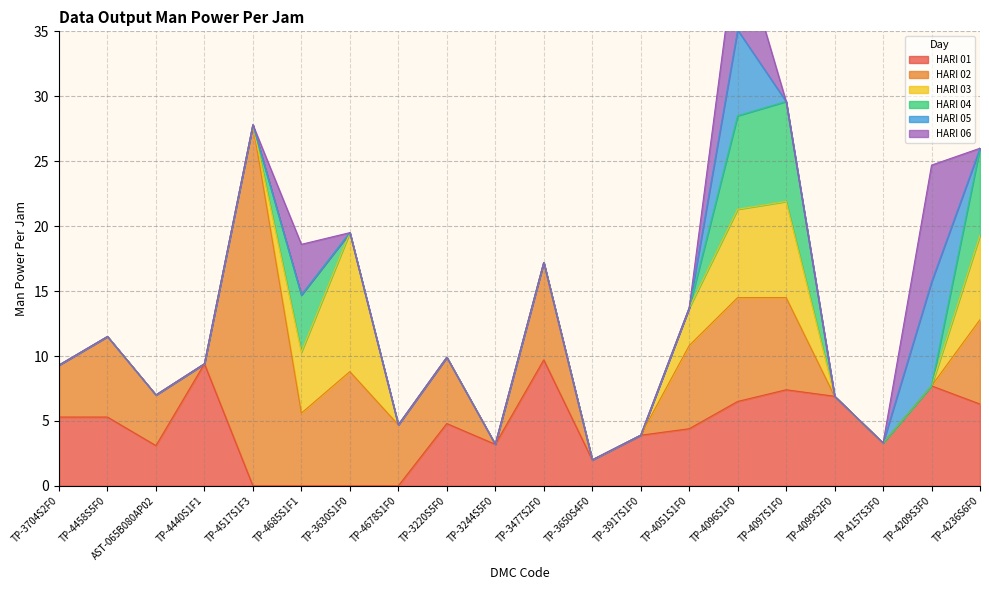

Is the value of HARI 01 at TP-4099S2F0 greater than the value of HARI 04 at TP-3650S4F0?

Yes